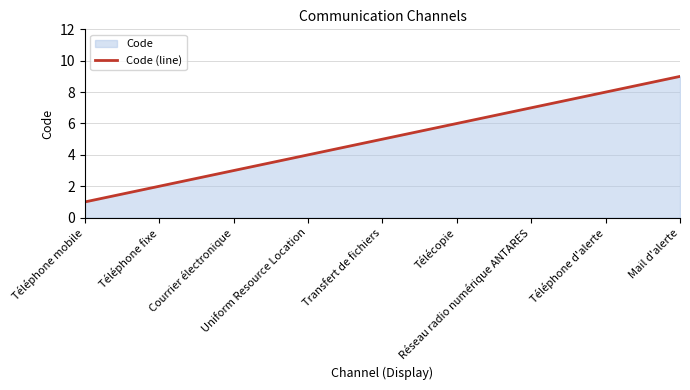

What is the label of the 1st point from the left?

Téléphone mobile